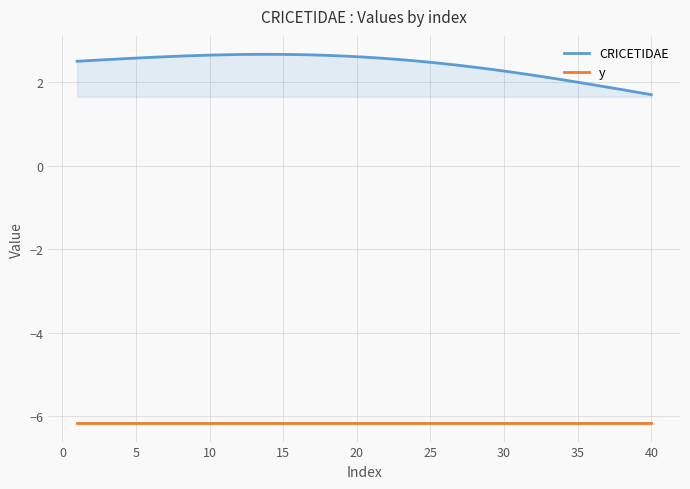

Which series has the largest range (max minus min)?

CRICETIDAE